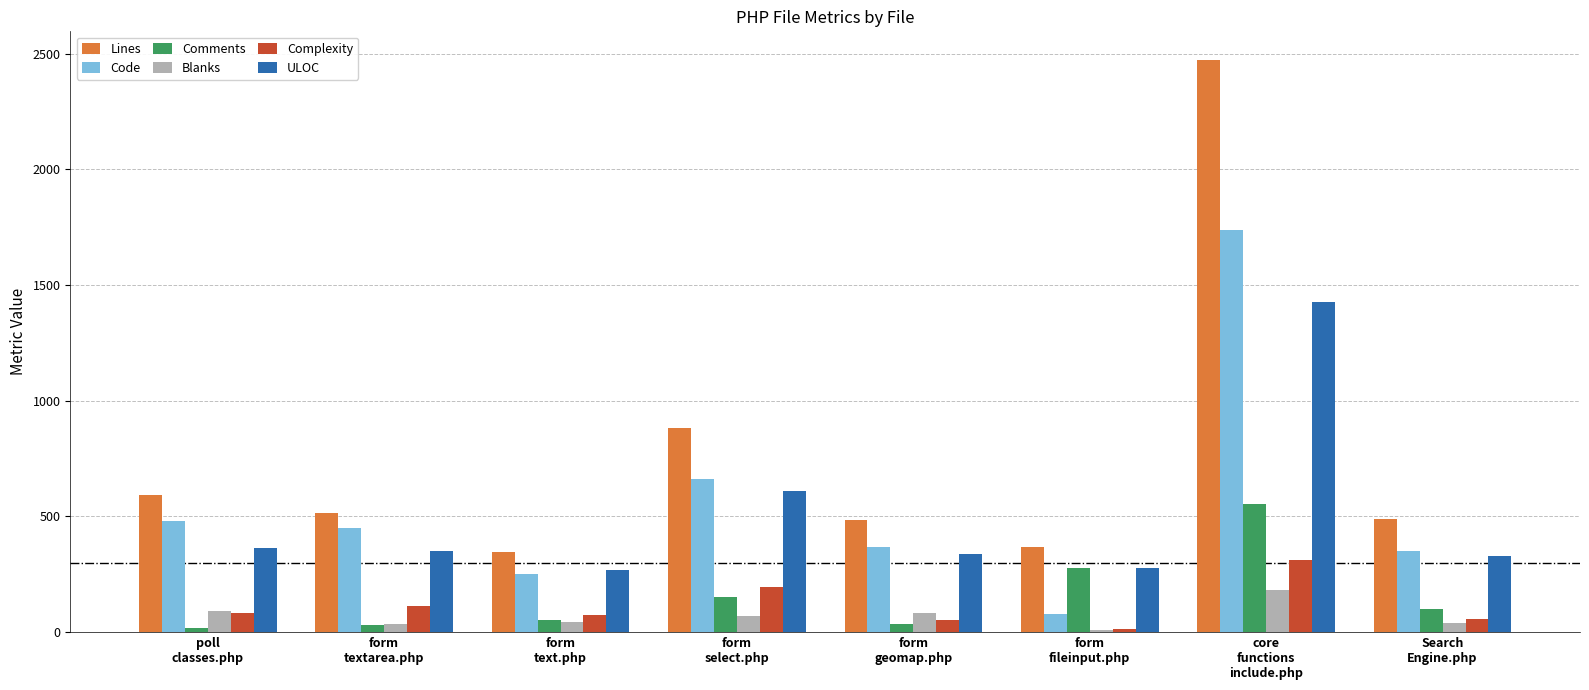

What is the difference between the second highest and minimum values in the Lines series?

537